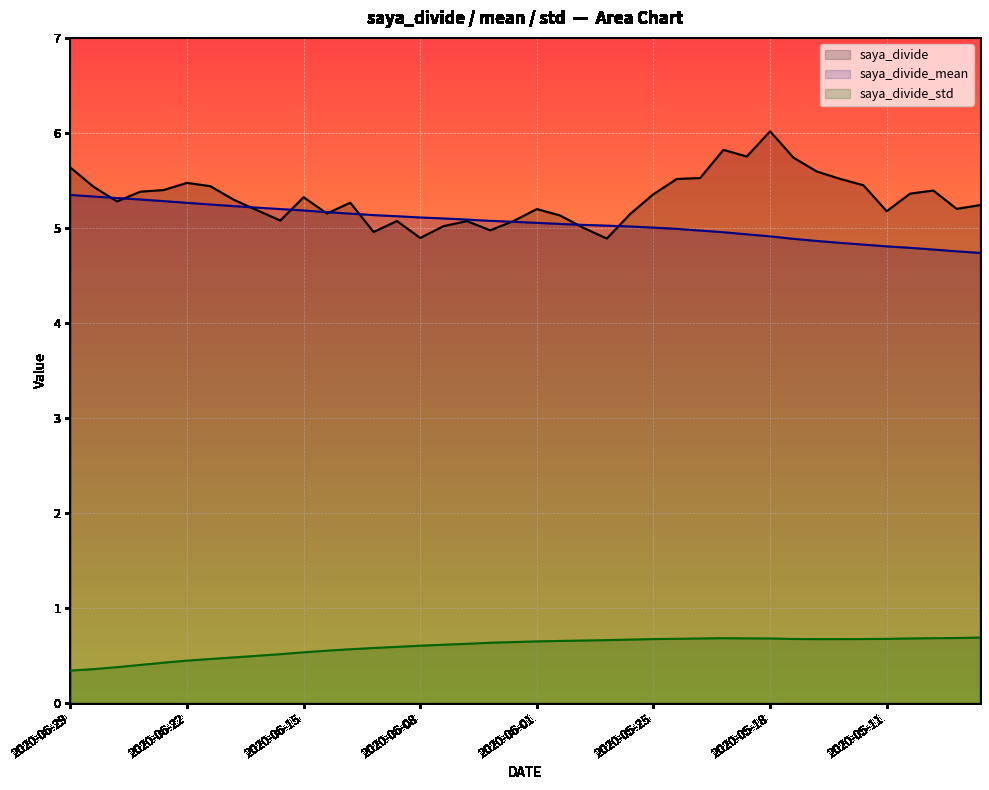

How many saya_divide_std values are between 0 and 1?

40